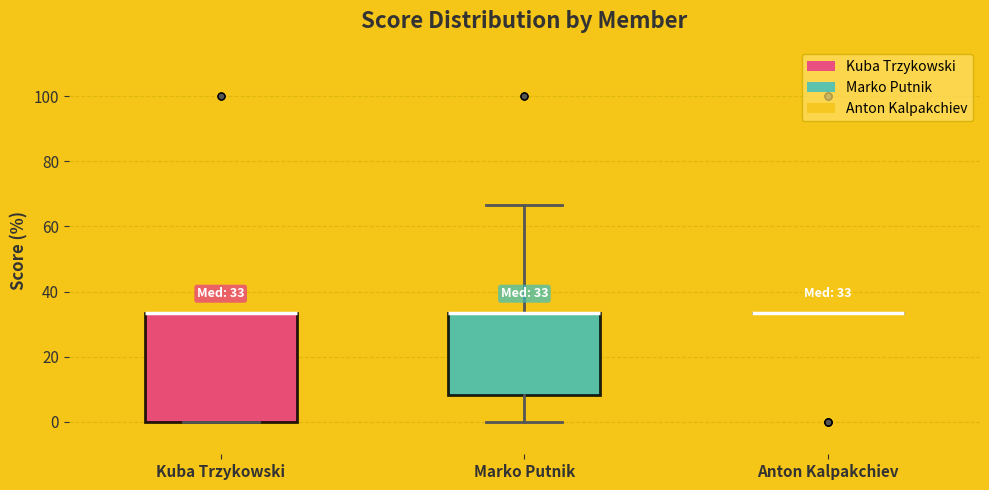

Which box is the tallest, from its lower edge to its upper edge?

Kuba Trzykowski